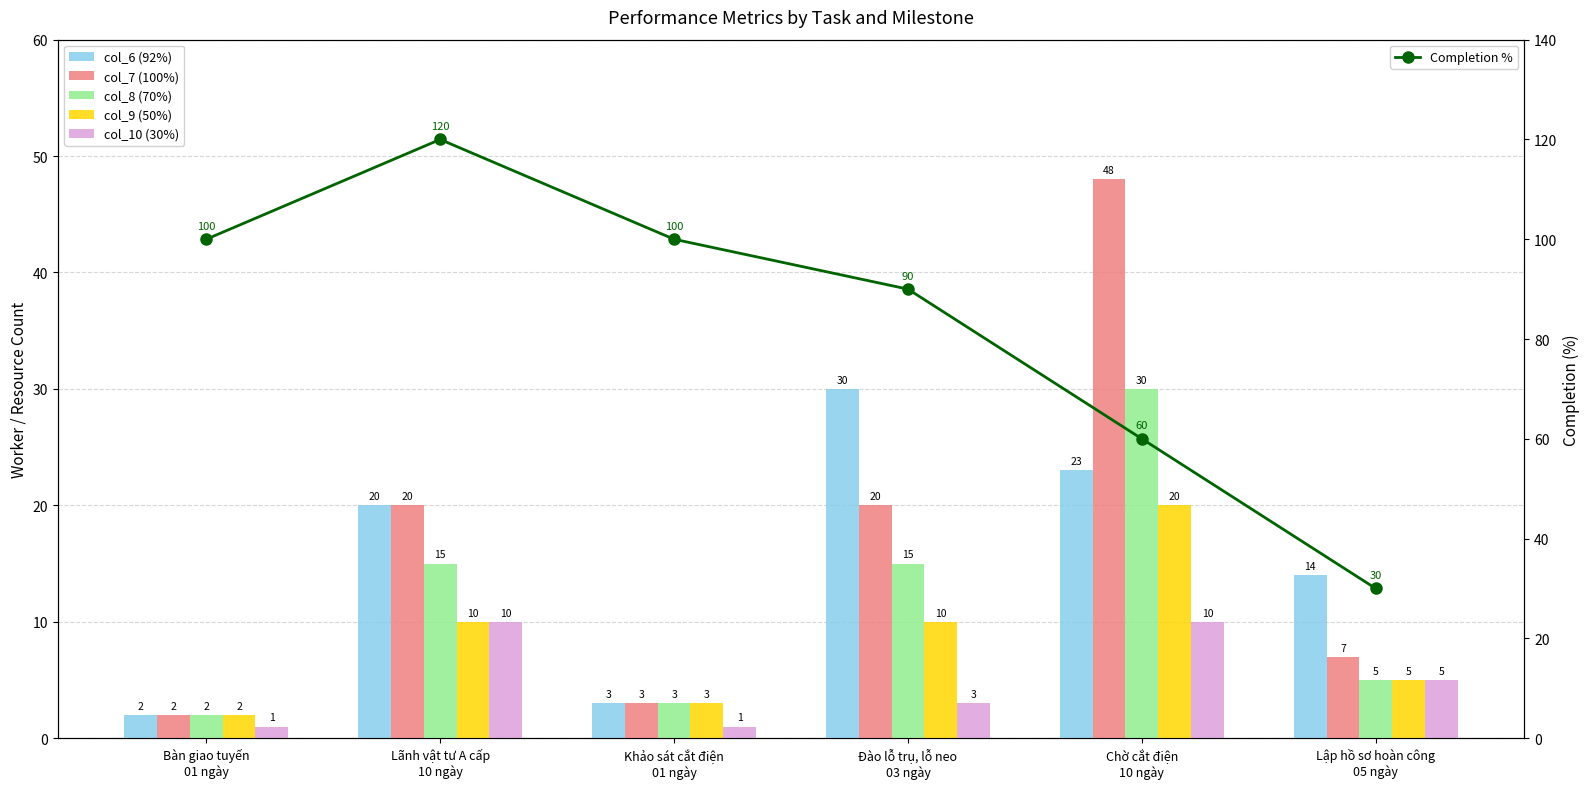

Which has a higher value, Lãnh vật tư A cấp
10 ngày or Đào lỗ trụ, lỗ neo
03 ngày?

Đào lỗ trụ, lỗ neo
03 ngày